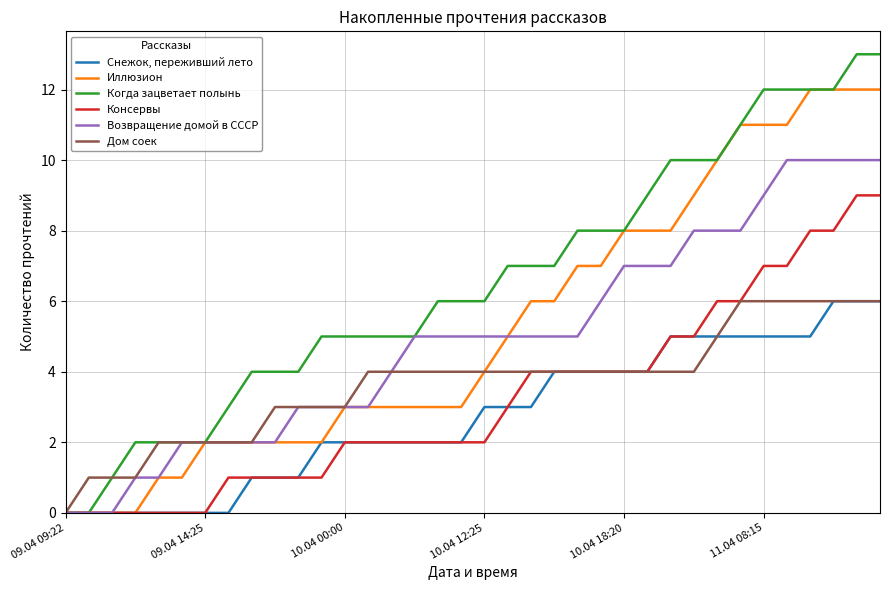

Which series has the largest total across all categories?

Когда зацветает полынь